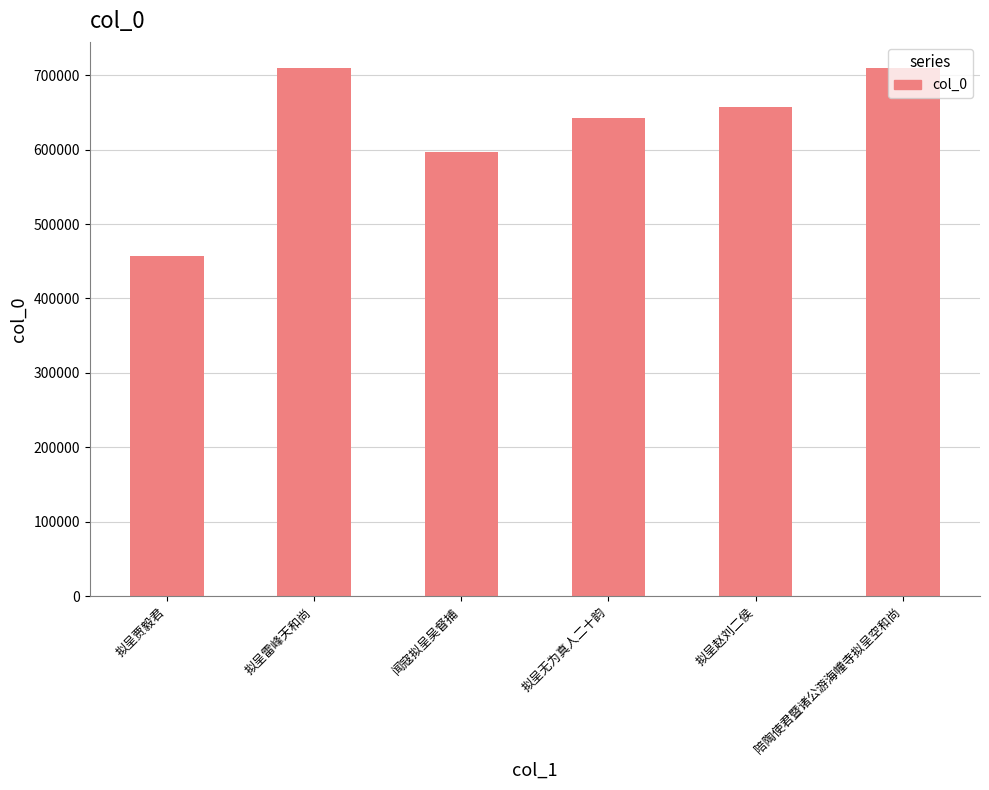

What is the difference between the second highest and second lowest values?

112545